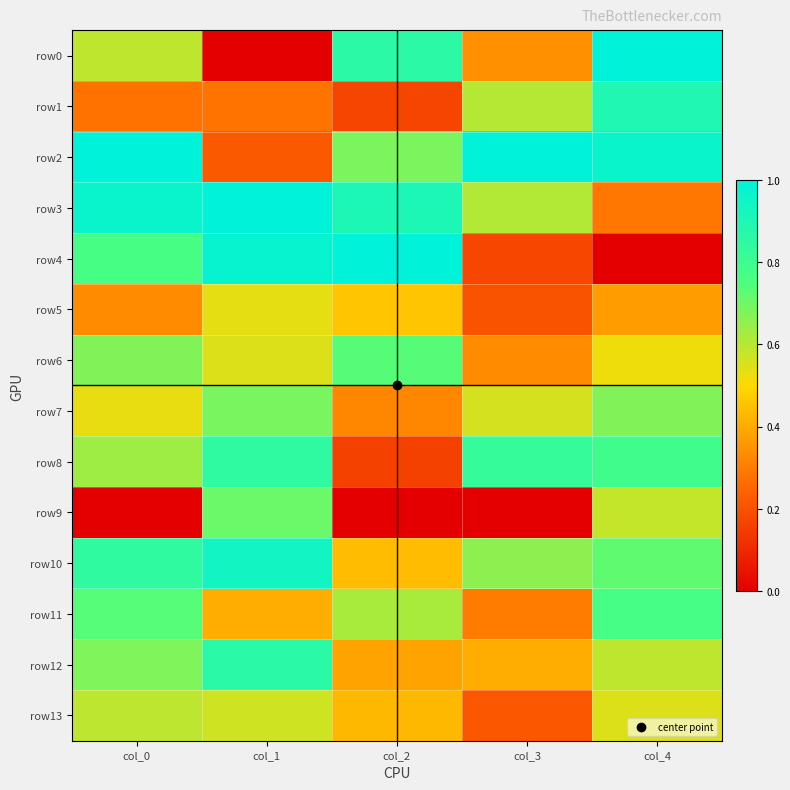

Reading left to right, what are all the values shown in this chart?

row0: col_0=0.6	col_1=0.0	col_2=0.9	col_3=0.3	col_4=1.0
row1: col_0=0.3	col_1=0.3	col_2=0.2	col_3=0.6	col_4=0.9
row2: col_0=1.0	col_1=0.2	col_2=0.7	col_3=1.0	col_4=1.0
row3: col_0=1.0	col_1=1.0	col_2=0.9	col_3=0.6	col_4=0.3
row4: col_0=0.8	col_1=1.0	col_2=1.0	col_3=0.2	col_4=0.0
row5: col_0=0.3	col_1=0.5	col_2=0.5	col_3=0.2	col_4=0.4
row6: col_0=0.7	col_1=0.5	col_2=0.7	col_3=0.3	col_4=0.5
row7: col_0=0.5	col_1=0.7	col_2=0.3	col_3=0.6	col_4=0.7
row8: col_0=0.6	col_1=0.8	col_2=0.2	col_3=0.8	col_4=0.8
row9: col_0=0.0	col_1=0.7	col_2=0.0	col_3=0.0	col_4=0.6
row10: col_0=0.8	col_1=0.9	col_2=0.4	col_3=0.7	col_4=0.7
row11: col_0=0.7	col_1=0.4	col_2=0.6	col_3=0.3	col_4=0.8
row12: col_0=0.7	col_1=0.9	col_2=0.4	col_3=0.4	col_4=0.6
row13: col_0=0.6	col_1=0.6	col_2=0.4	col_3=0.2	col_4=0.5